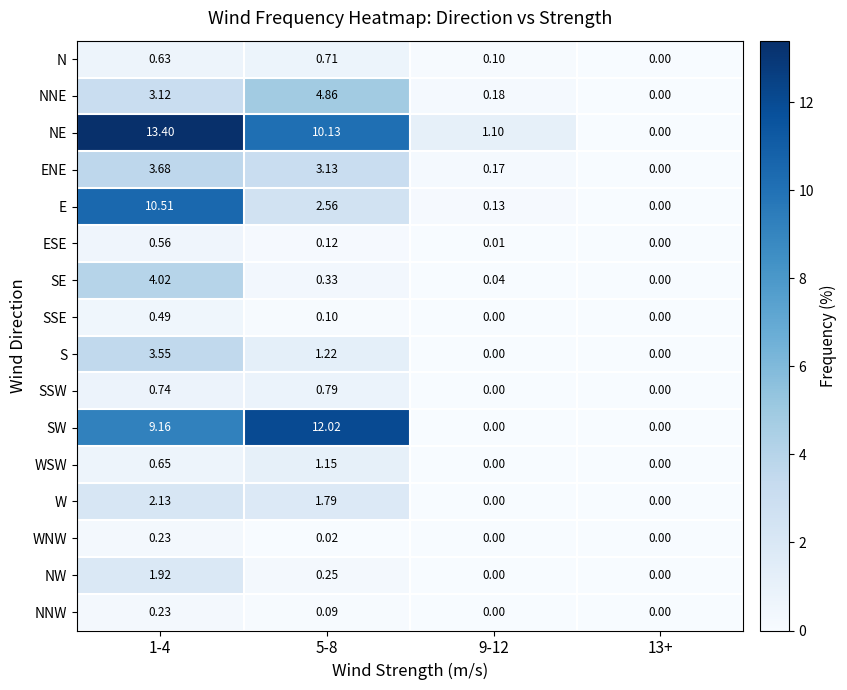

Rank the series at 5-8 from highest to lowest value.

SW, NE, NNE, ENE, E, W, S, WSW, SSW, N, SE, NW, ESE, SSE, NNW, WNW